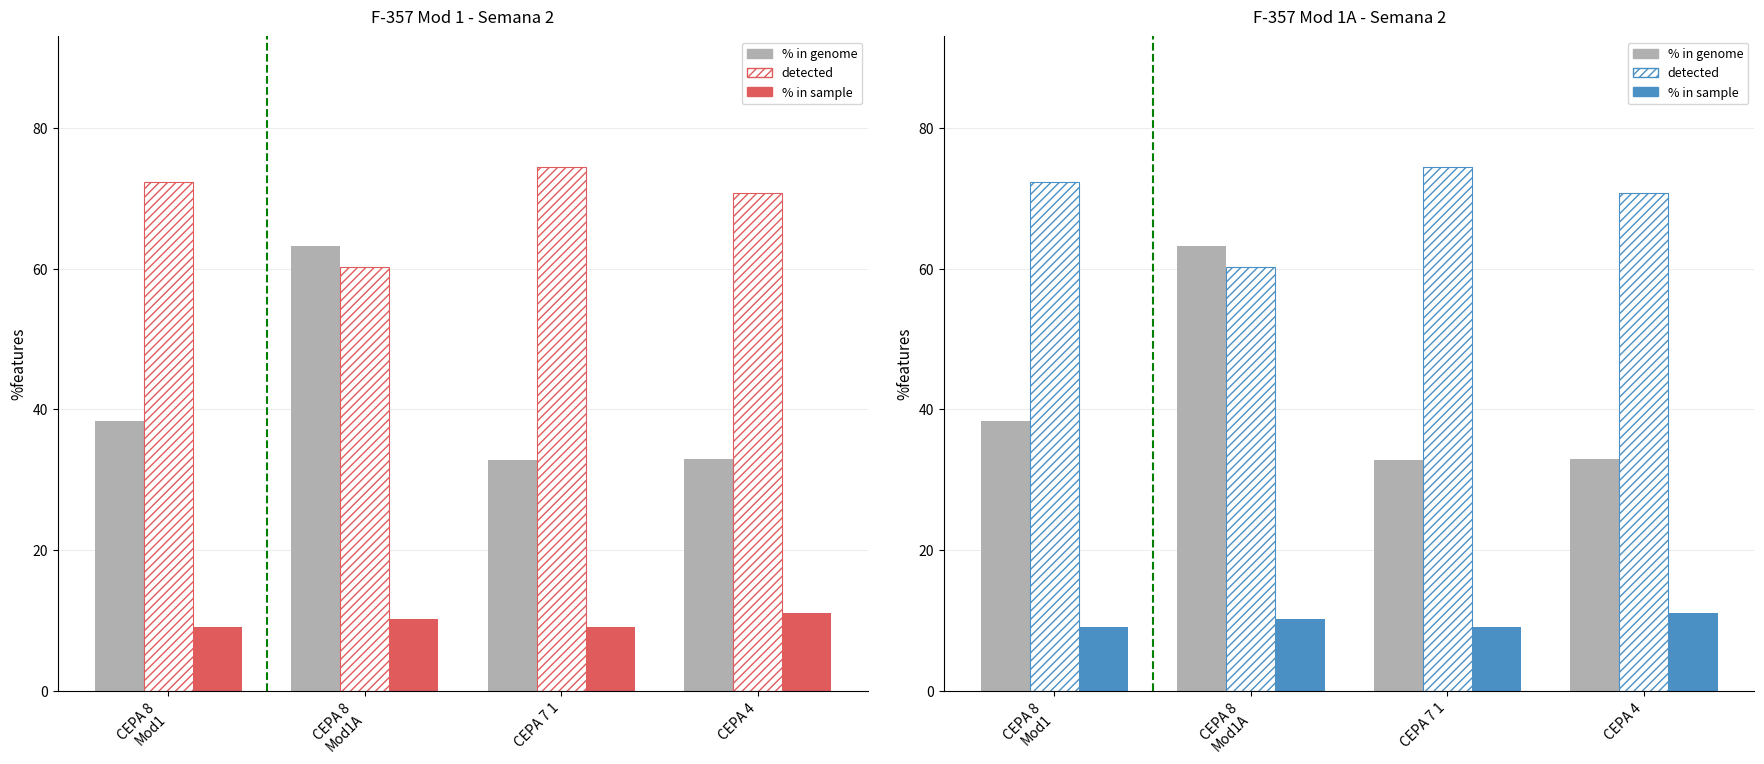

What is the lowest value of the detected series?

60.3